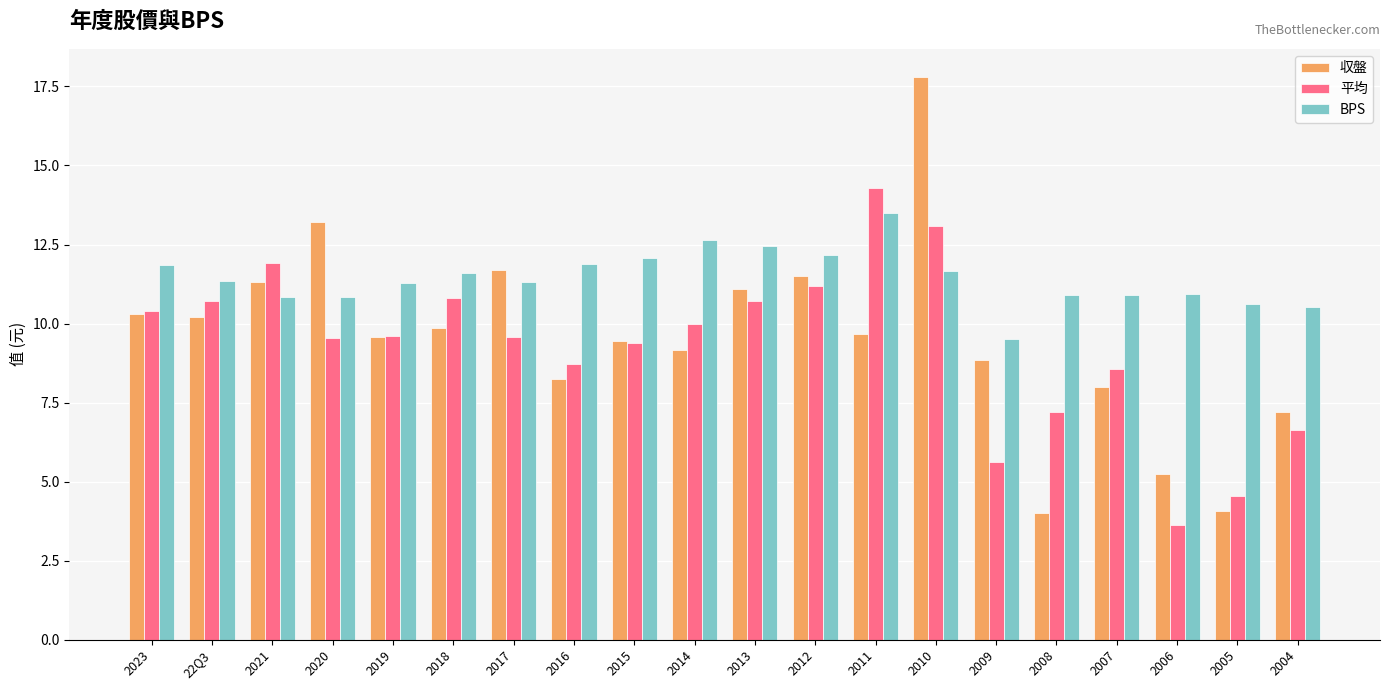

At 2008, list the series in order from largest to smallest.

BPS, 平均, 収盤